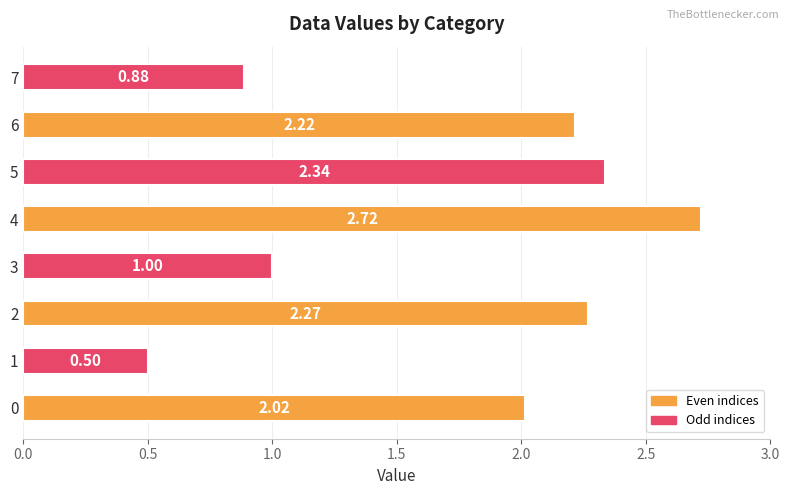

List the labels in order of value, largest first.

4, 5, 2, 6, 0, 3, 7, 1